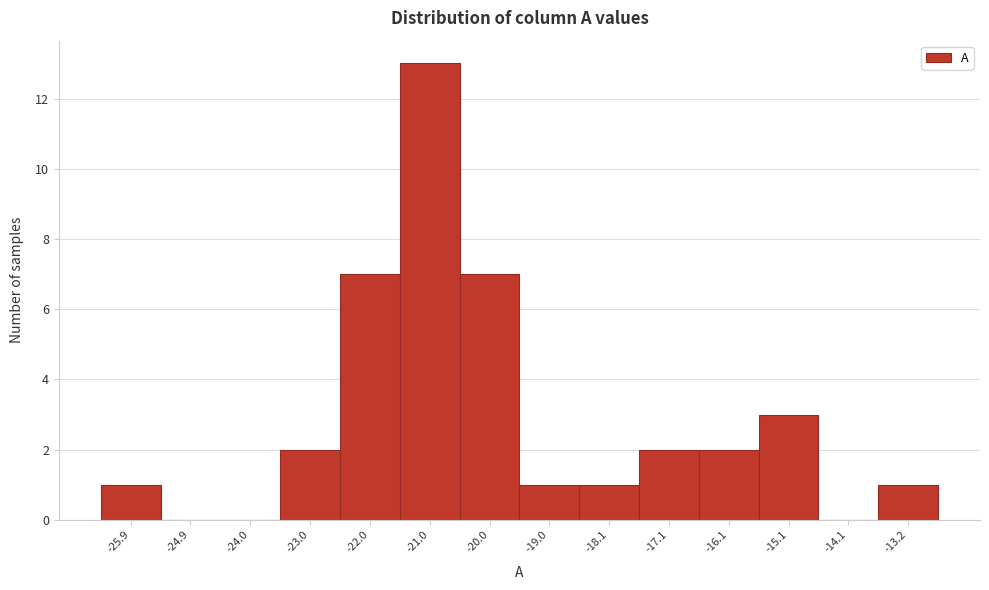

Reading right to left, list all the values displayed in this chart.

-13.2=1	-14.1=0	-15.1=3	-16.1=2	-17.1=2	-18.1=1	-19.0=1	-20.0=7	-21.0=13	-22.0=7	-23.0=2	-24.0=0	-24.9=0	-25.9=1